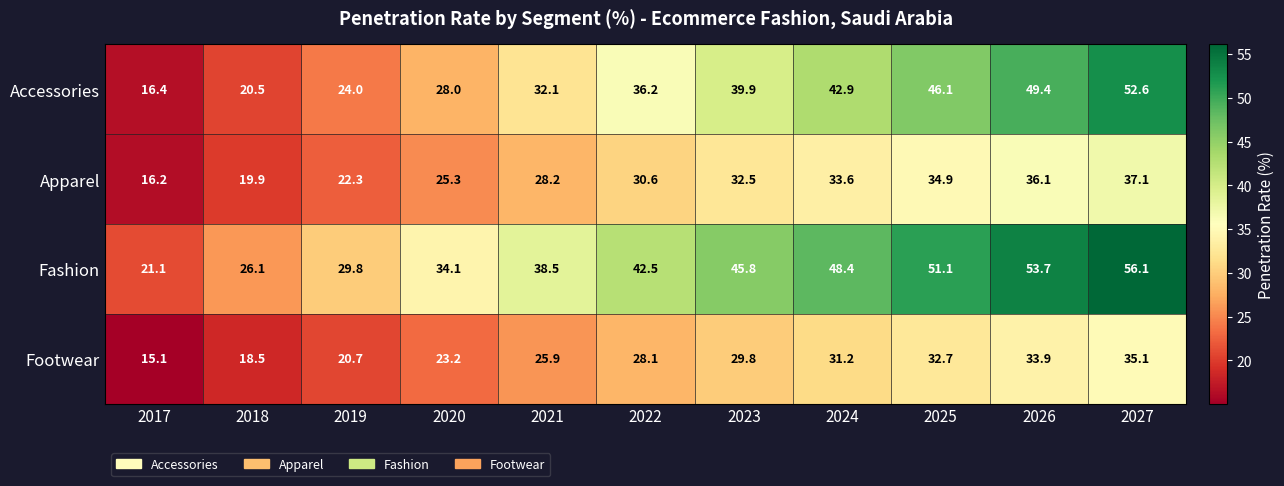

At which category is the sum across all series the highest?

2027